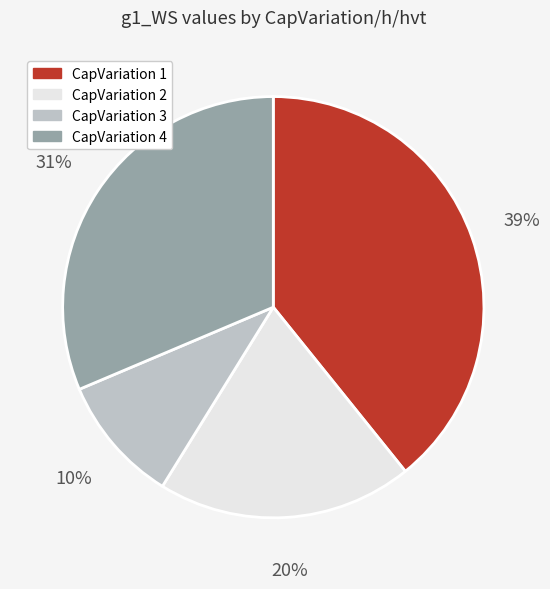

To the nearest percent, what is the difference between the largest and smallest slice percentages?

29%